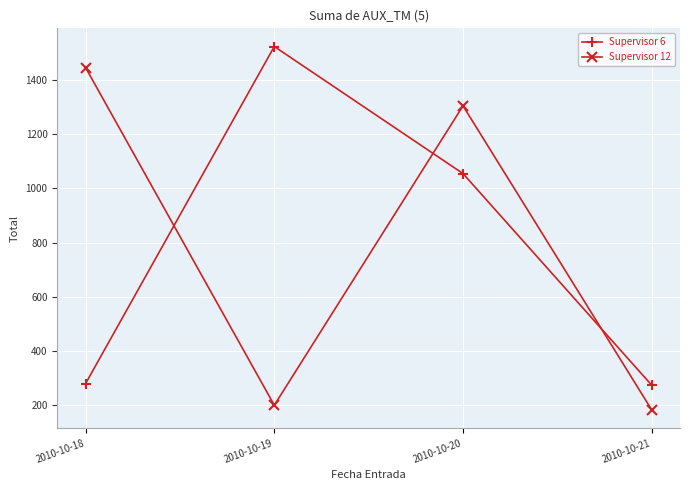

Count the number of categories in the chart.

4